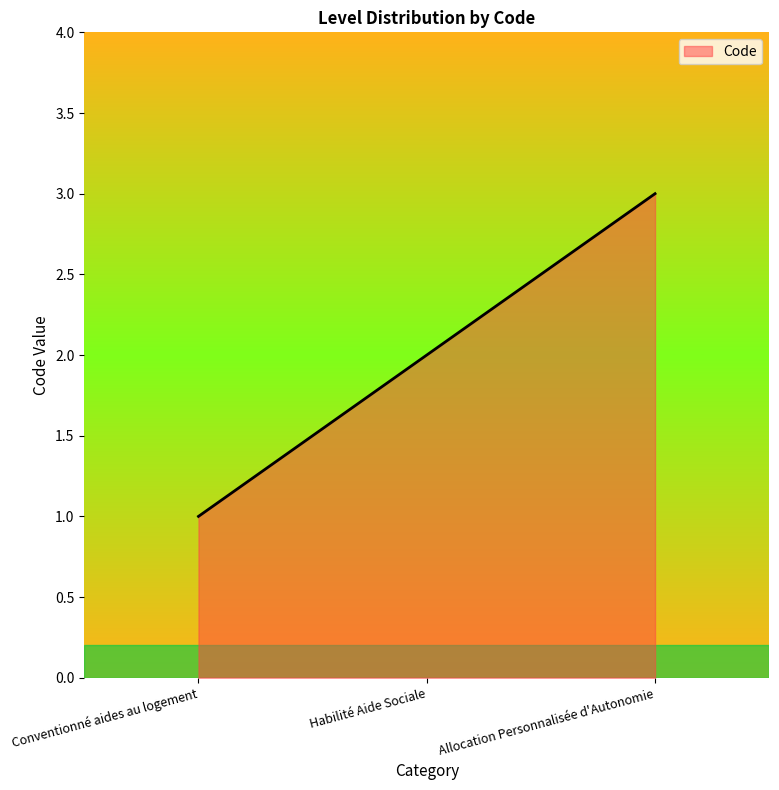

Does the chart have visible grid lines?

No